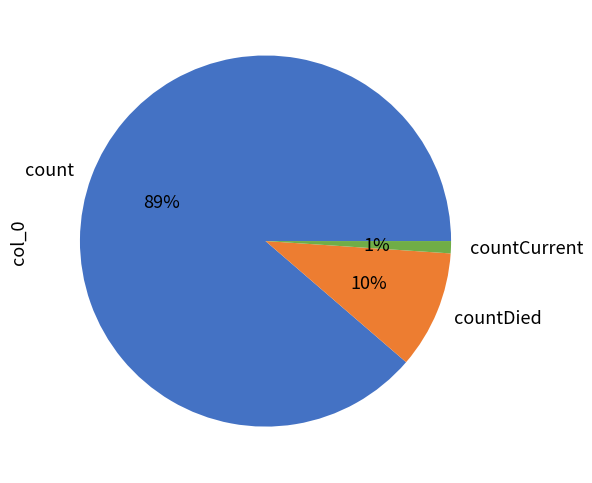

Which has a higher value, count or countCurrent?

count